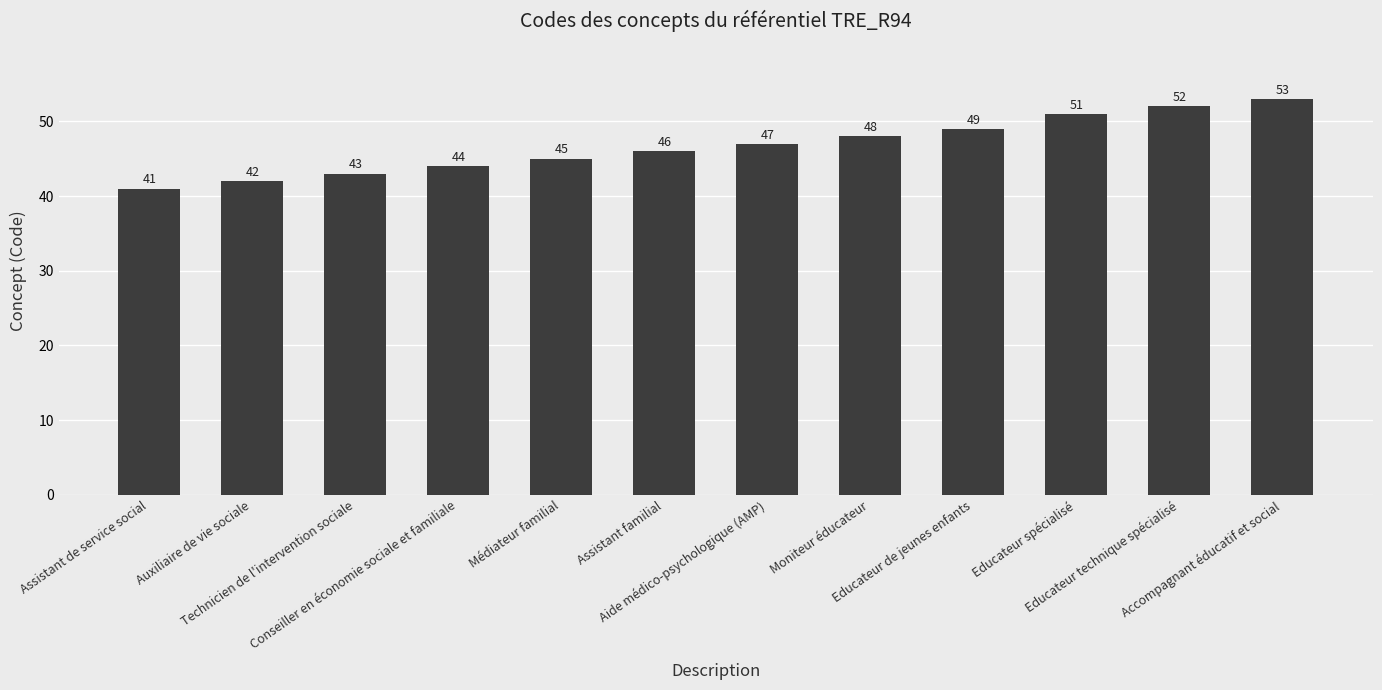

How many distinct data groups are displayed?

1